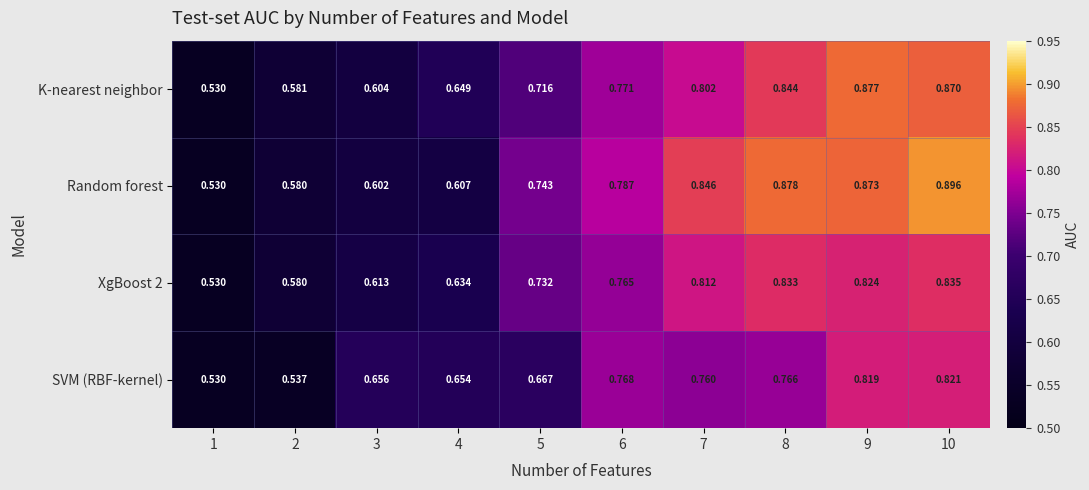

At how many categories does at least one series exceed 0?

10